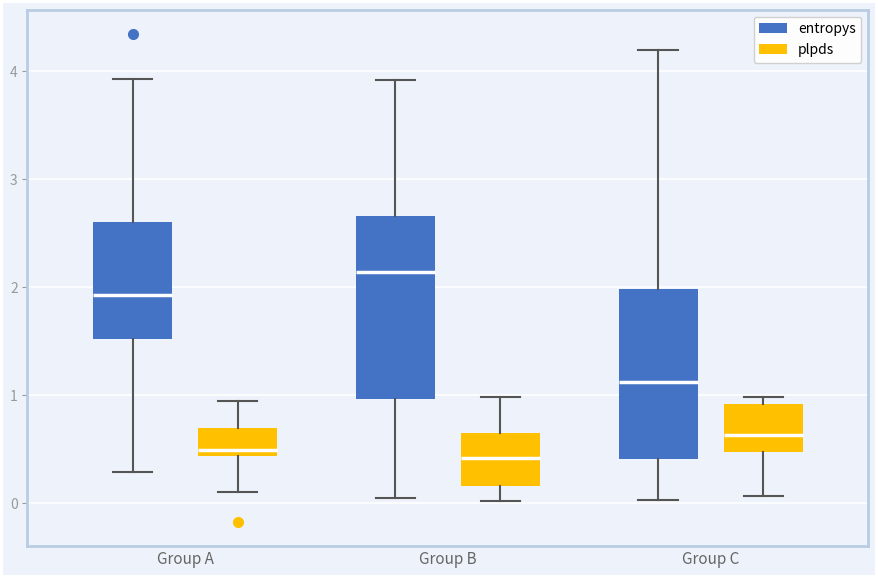

Reading left to right, read every box against the y-axis: the position of its median line, the range the box covers, and the ends of its whiskers. The values are not printed on the chart, so give them approximately, as read against the axis.

Group A (entropys): median 1.9, box 1.5 to 2.6, whiskers 0.3 to 3.9
Group A (plpds): median 0.5, box 0.4 to 0.7, whiskers 0.1 to 1.0
Group B (entropys): median 2.1, box 1.0 to 2.7, whiskers 0.0 to 3.9
Group B (plpds): median 0.4, box 0.2 to 0.6, whiskers 0.0 to 1.0
Group C (entropys): median 1.1, box 0.4 to 2.0, whiskers 0.0 to 4.2
Group C (plpds): median 0.6, box 0.5 to 0.9, whiskers 0.1 to 1.0